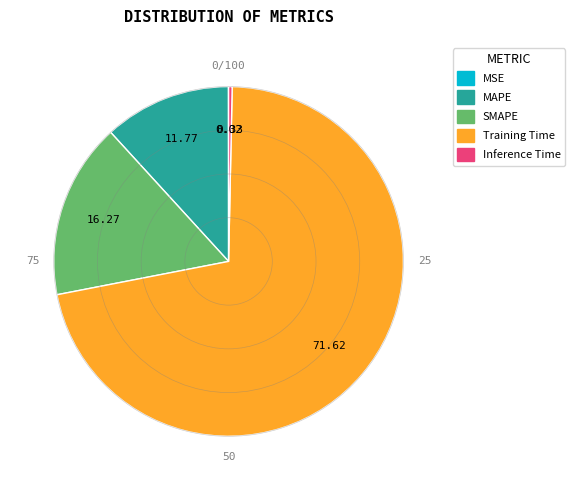

Which category accounts for the majority?

Training Time